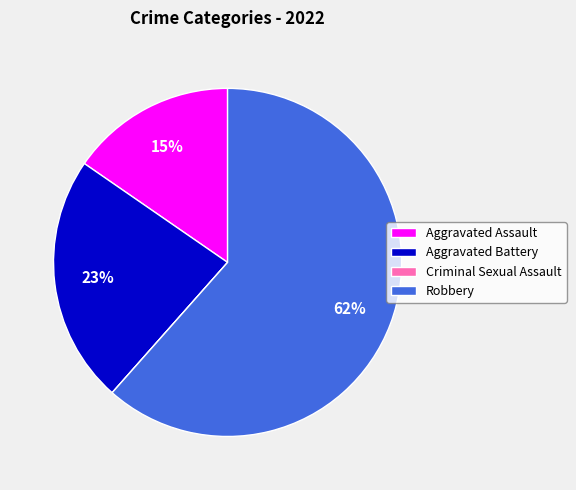

What percentage is the Aggravated Assault slice, to the nearest percent?

15%